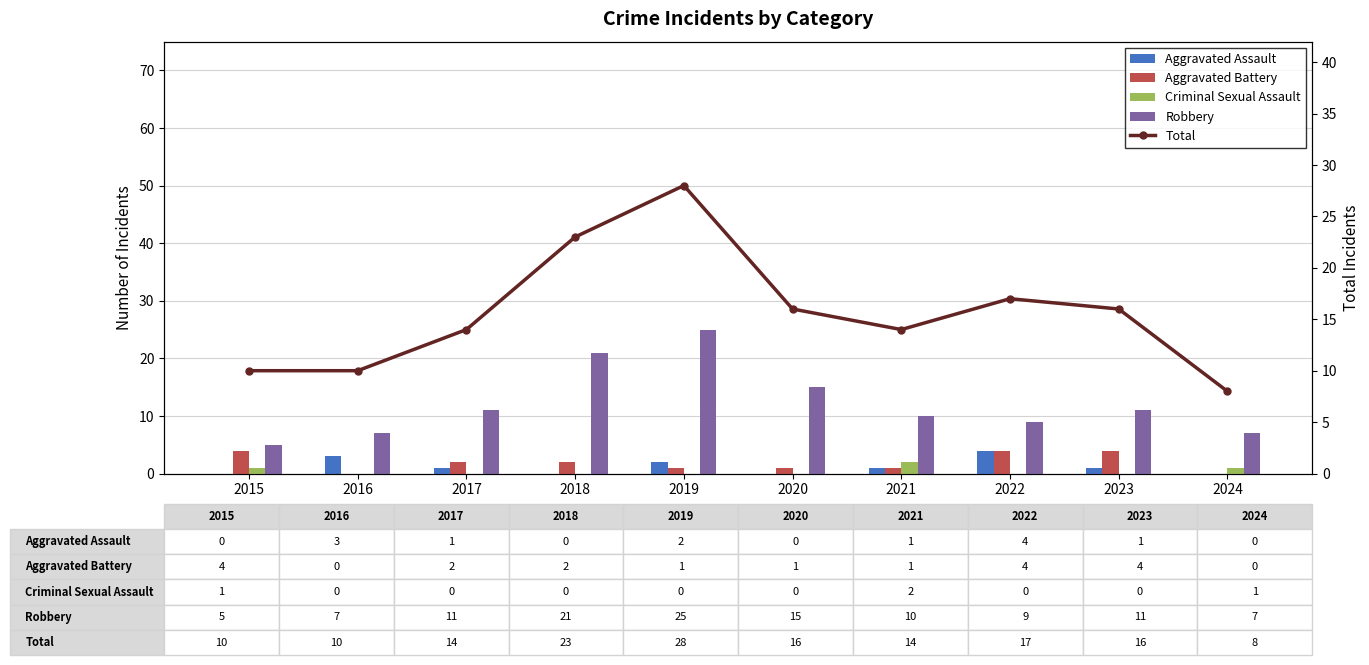

Which has a higher value, 2019 or 2020?

2019